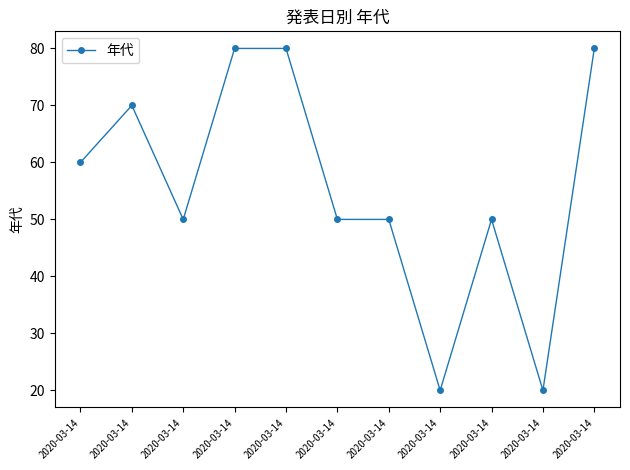

Where is the data nearest to the value 50?

2020-03-14